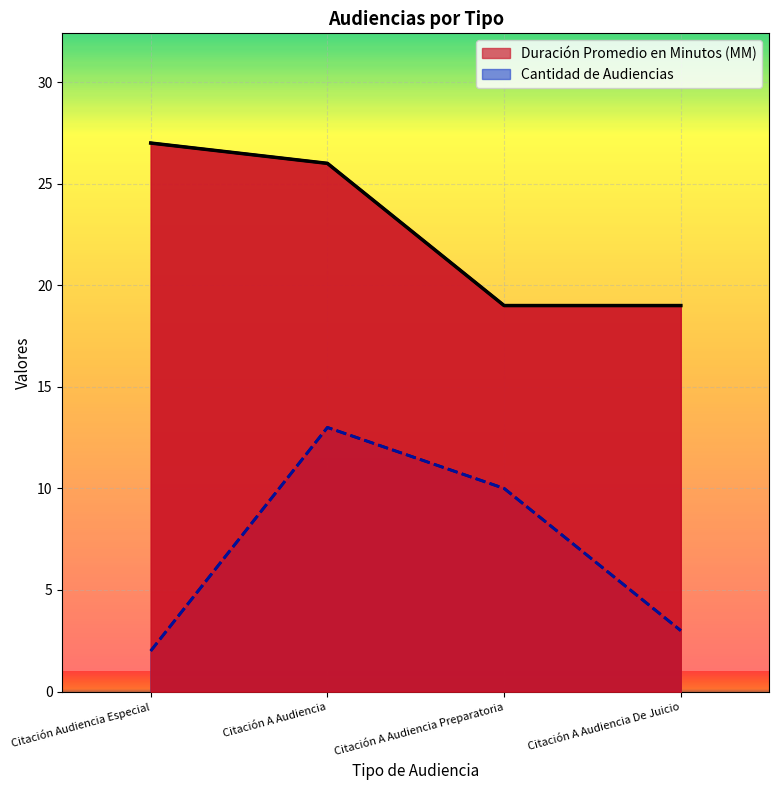

List the series in order of their overall mean, lowest first.

Cantidad de Audiencias, Duración Promedio en Minutos (MM)